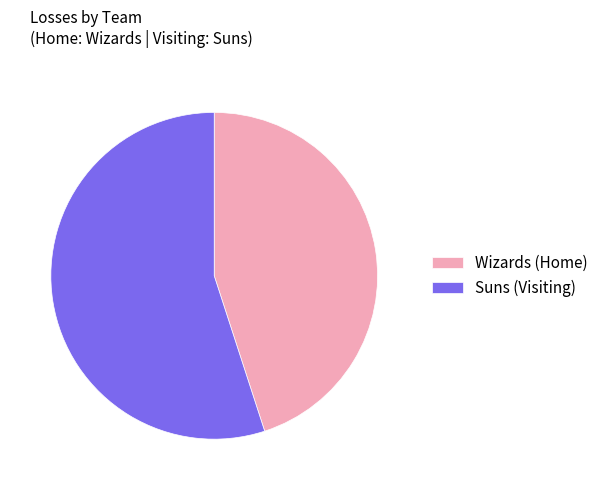

How many slices are in this pie chart?

2